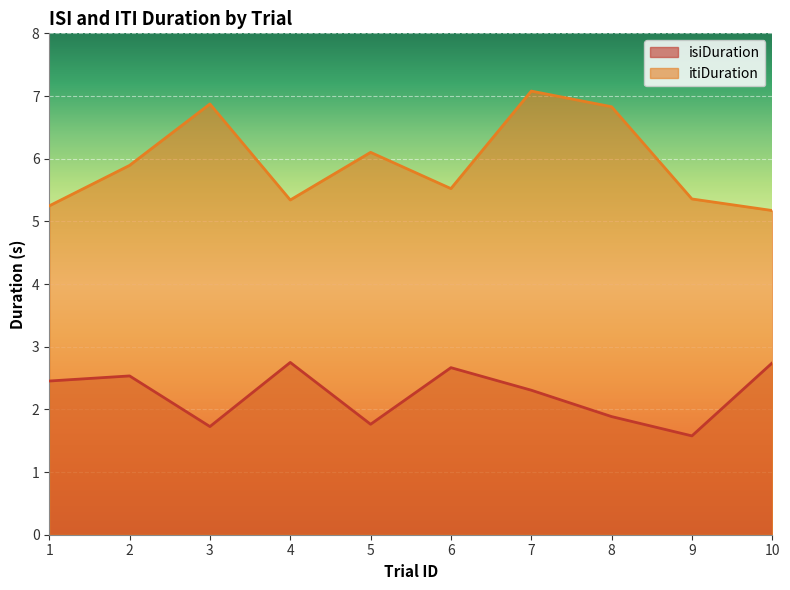

What is the total value across all series at 1?

7.7